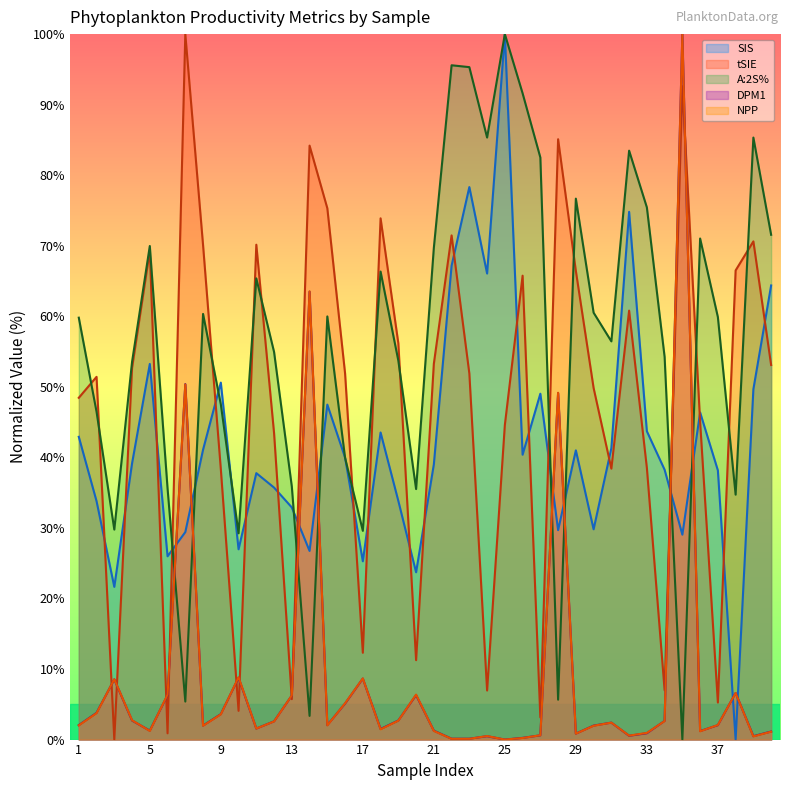

Rank the series by their maximum value, from lowest to highest.

SIS, tSIE, A:2S%, DPM1, NPP